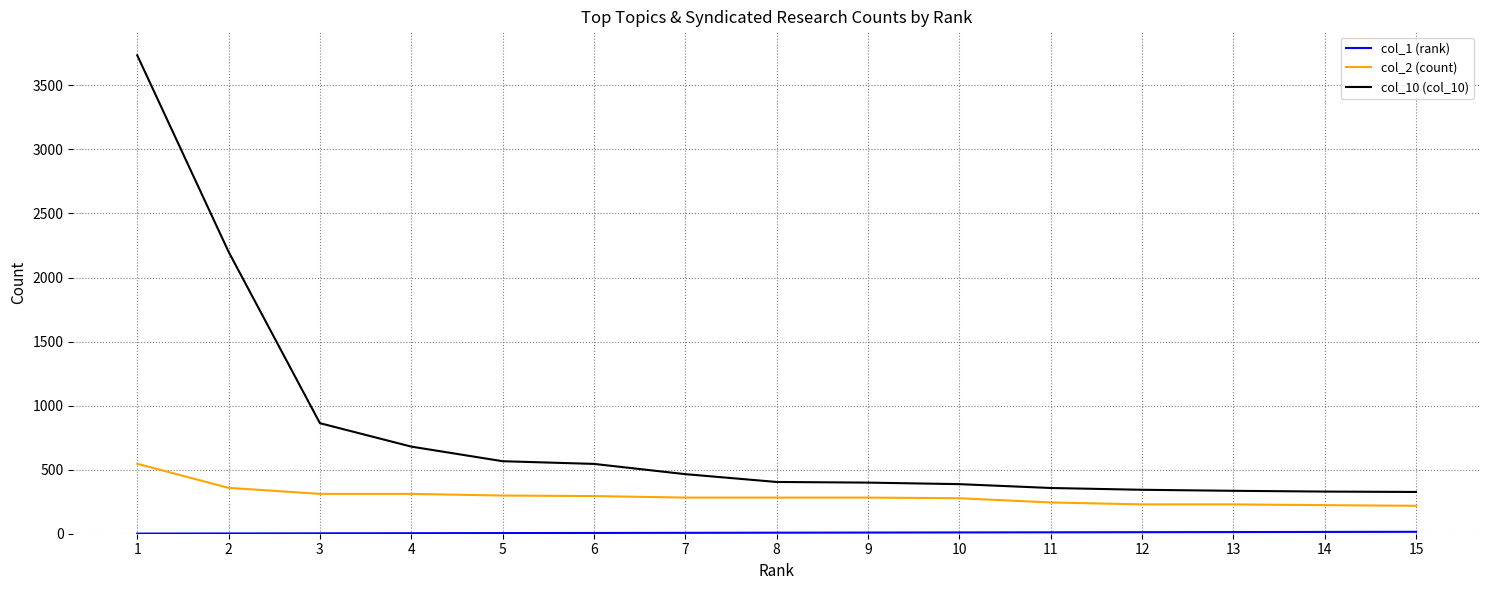

True or false: col_2 (count) and col_10 (col_10) intersect in this chart.

False